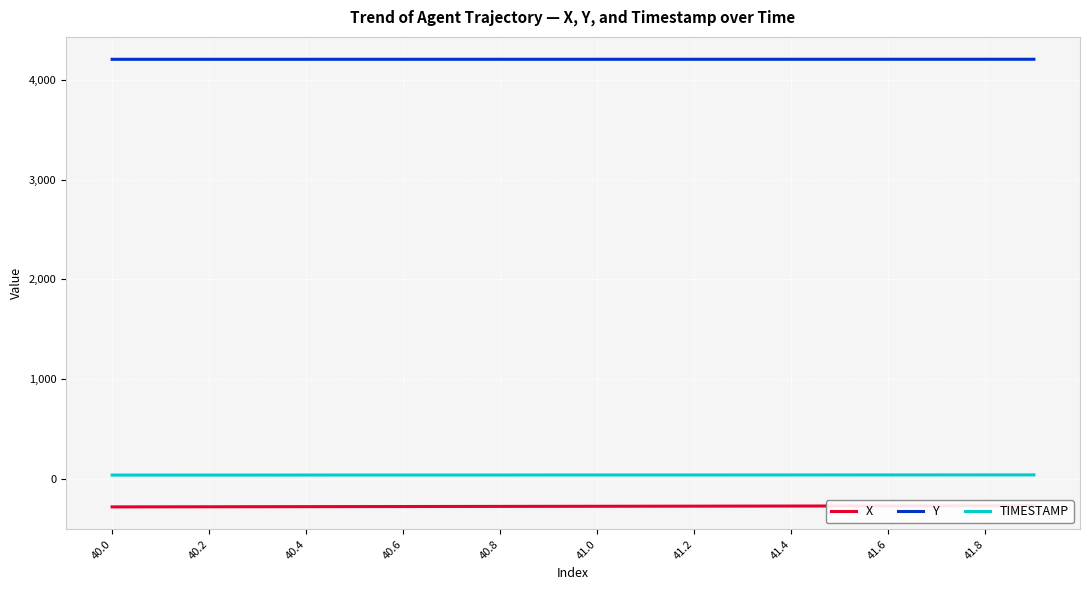

What is the sum of the TIMESTAMP values at 41.6 and 40.6?

82.2